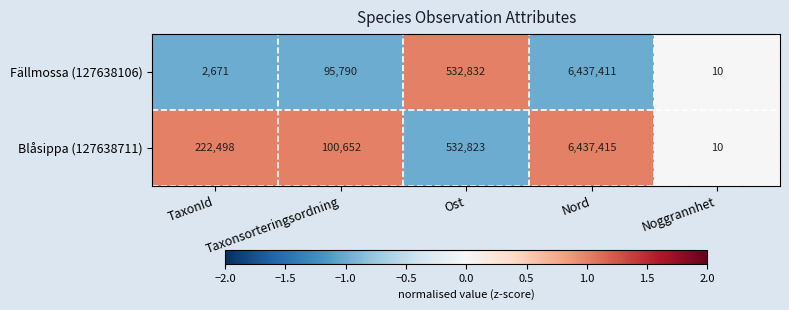

True or false: Blåsippa (127638711) has a value of 532823 at Ost.

True